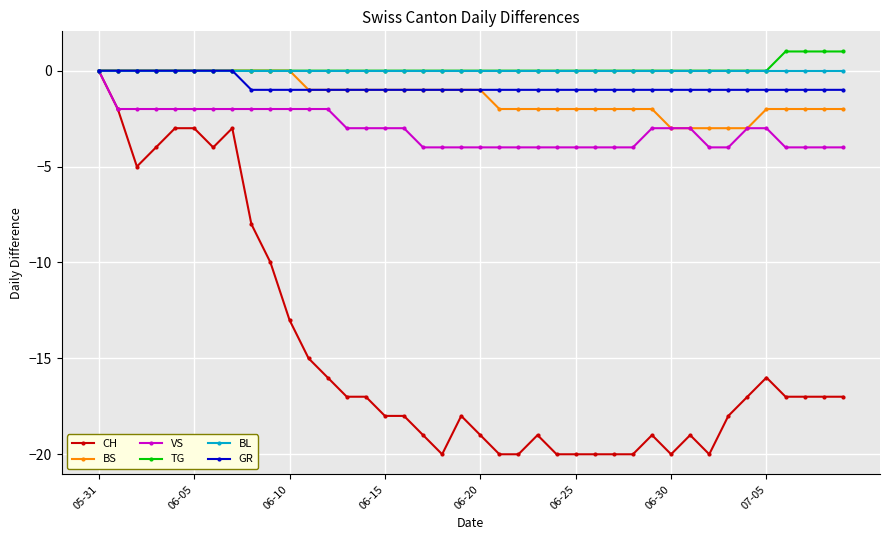

Which series has the largest range (max minus min)?

CH